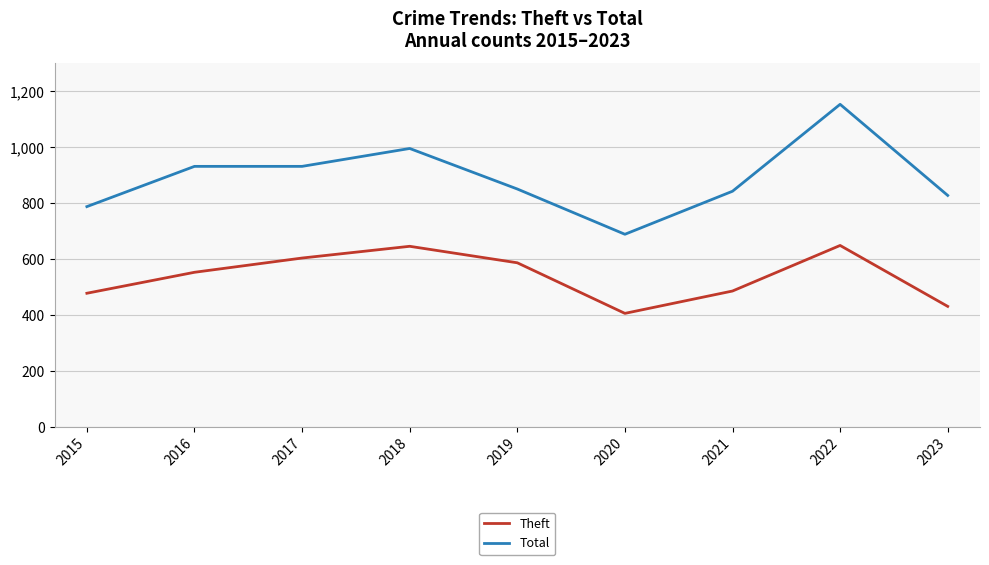

At which label is Theft closest to 526?

2016